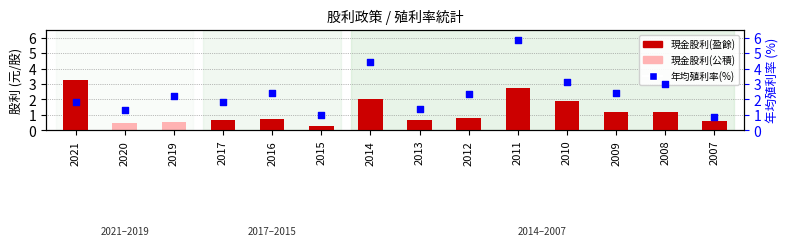

At how many categories does at least one series exceed 3?

4